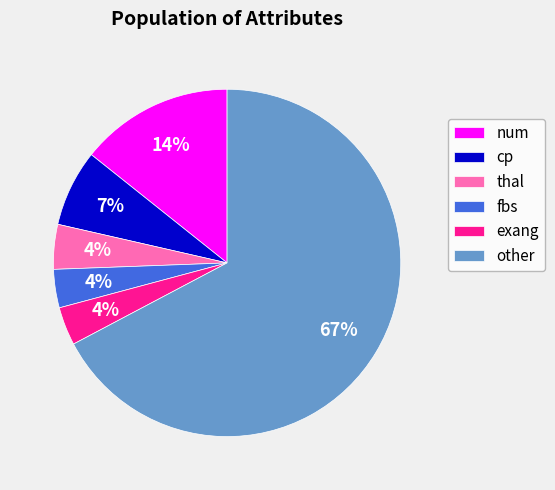

Between num and other, which is larger?

other